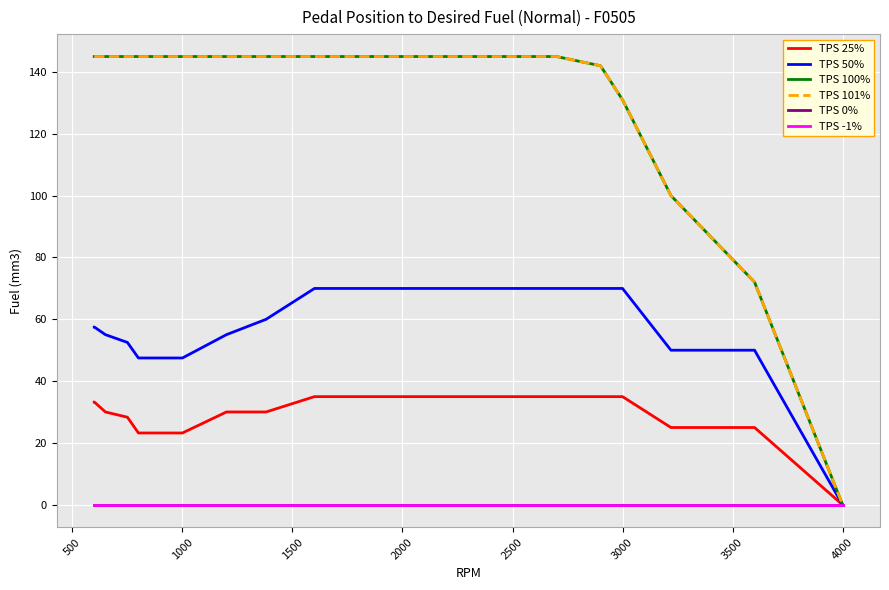

Does the chart have visible grid lines?

Yes